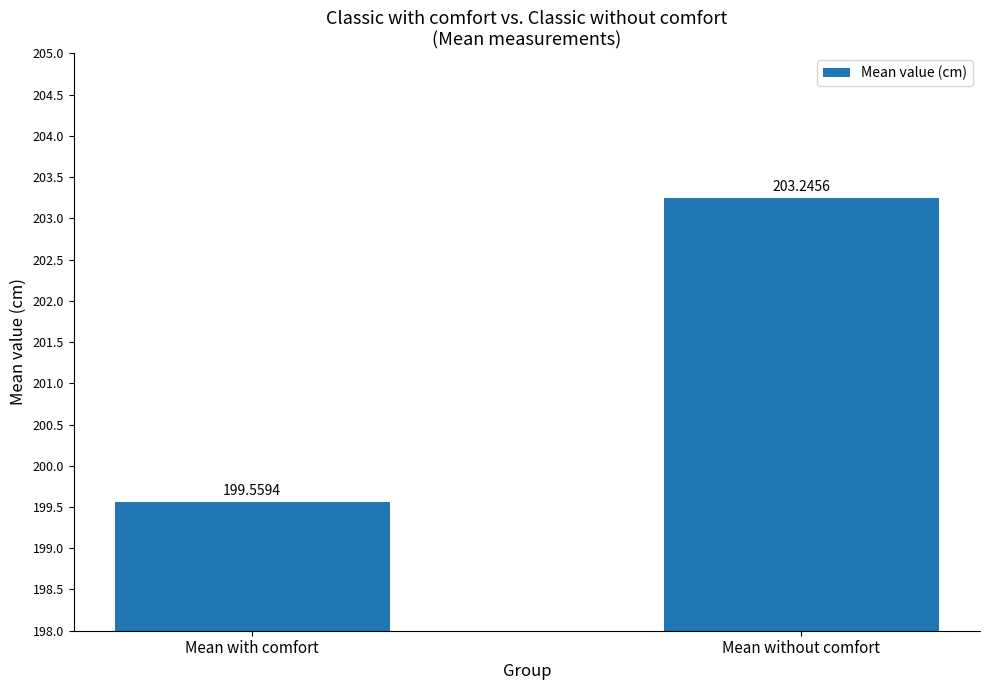

Which has a higher value, Mean without comfort or Mean with comfort?

Mean without comfort